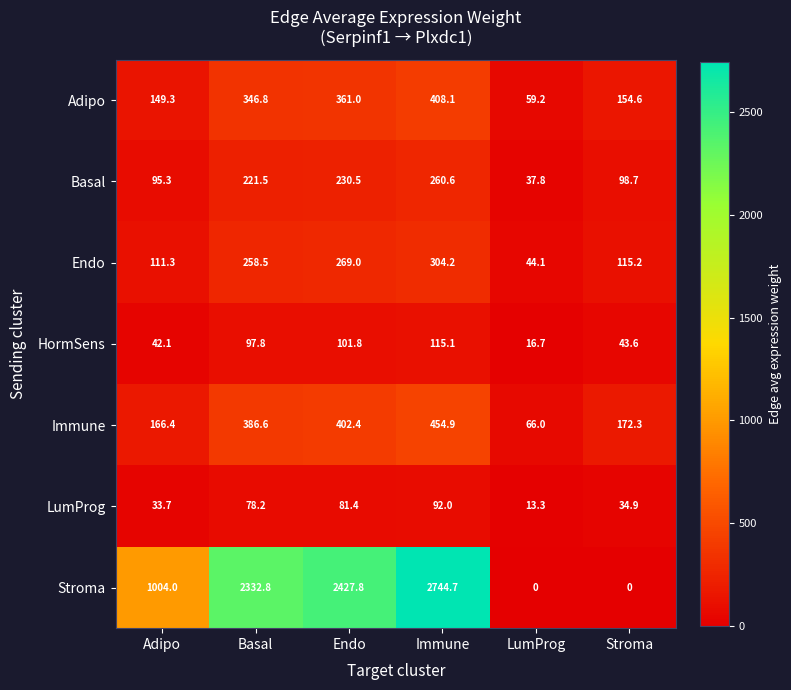

What is the average value of the LumProg series?

55.6